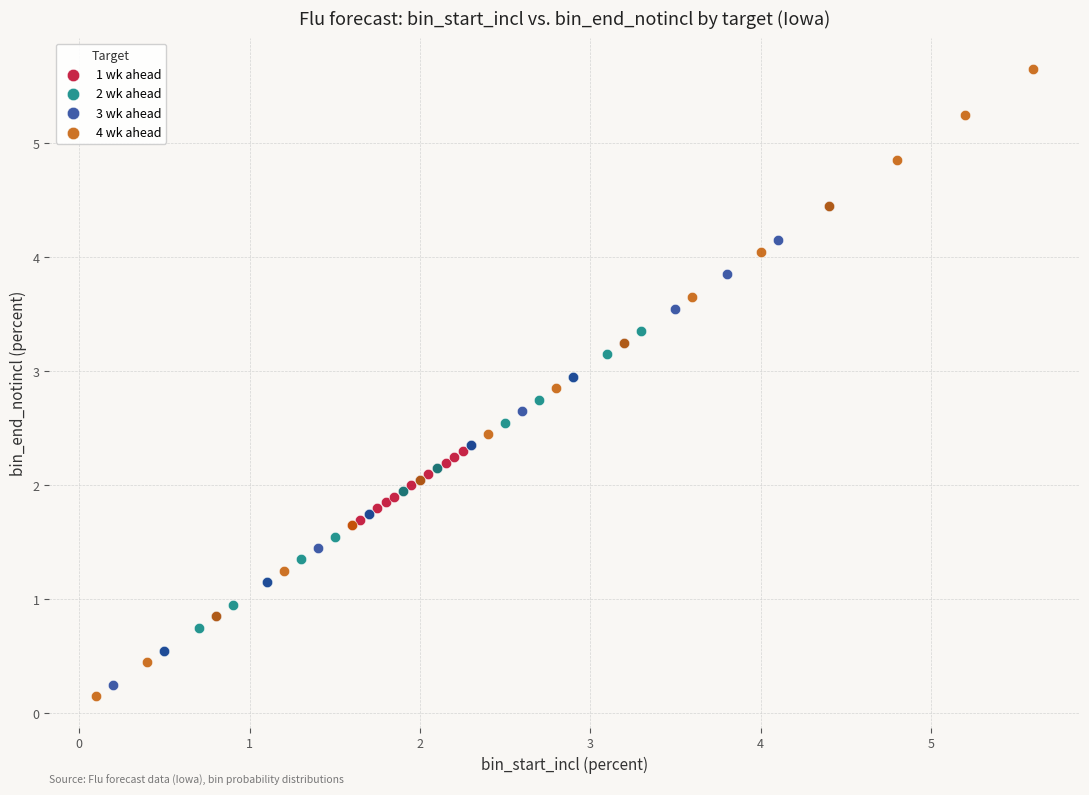

Which series contains the lowest Y value?

4 wk ahead